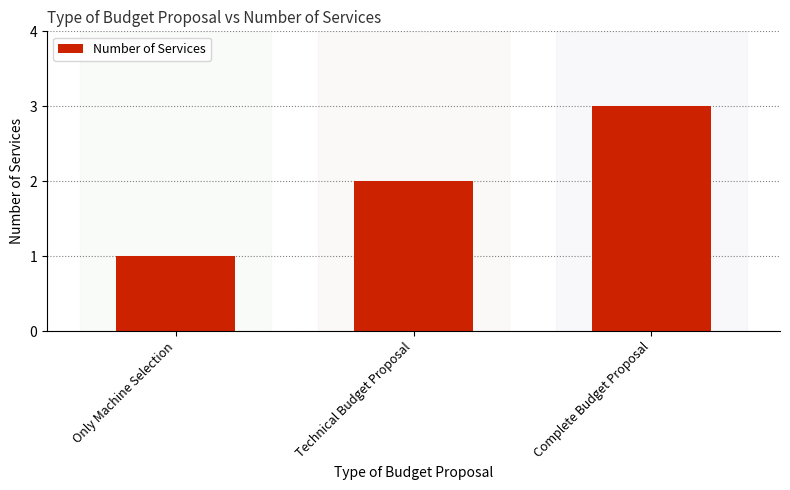

Reading left to right, what are all the values shown in this chart?

Only Machine Selection=1	Technical Budget Proposal=2	Complete Budget Proposal=3